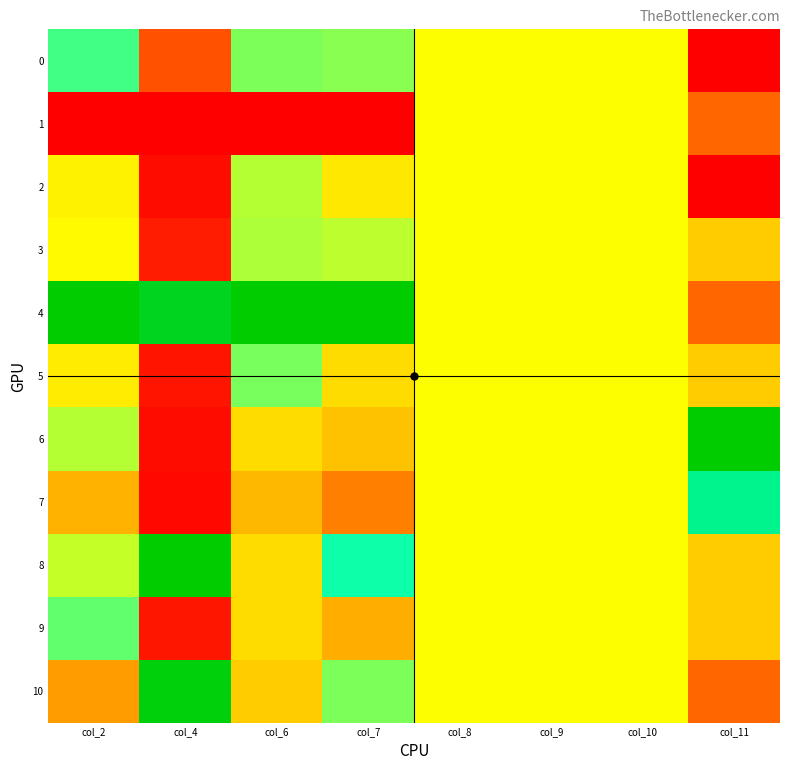

Reading left to right, extract all data points from this chart.

0: col_2=0.7	col_4=0.2	col_6=0.6	col_7=0.6	col_8=0.5	col_9=0.5	col_10=0.5	col_11=0.0
1: col_2=0.0	col_4=0.0	col_6=0.0	col_7=0.0	col_8=0.5	col_9=0.5	col_10=0.5	col_11=0.2
2: col_2=0.5	col_4=0.0	col_6=0.6	col_7=0.5	col_8=0.5	col_9=0.5	col_10=0.5	col_11=0.0
3: col_2=0.5	col_4=0.1	col_6=0.6	col_7=0.6	col_8=0.5	col_9=0.5	col_10=0.5	col_11=0.4
4: col_2=1.0	col_4=1.0	col_6=1.0	col_7=1.0	col_8=0.5	col_9=0.5	col_10=0.5	col_11=0.2
5: col_2=0.5	col_4=0.0	col_6=0.6	col_7=0.4	col_8=0.5	col_9=0.5	col_10=0.5	col_11=0.4
6: col_2=0.6	col_4=0.0	col_6=0.4	col_7=0.4	col_8=0.5	col_9=0.5	col_10=0.5	col_11=1.0
7: col_2=0.4	col_4=0.0	col_6=0.4	col_7=0.3	col_8=0.5	col_9=0.5	col_10=0.5	col_11=0.8
8: col_2=0.6	col_4=1.0	col_6=0.4	col_7=0.7	col_8=0.5	col_9=0.5	col_10=0.5	col_11=0.4
9: col_2=0.7	col_4=0.0	col_6=0.4	col_7=0.3	col_8=0.5	col_9=0.5	col_10=0.5	col_11=0.4
10: col_2=0.3	col_4=1.0	col_6=0.4	col_7=0.6	col_8=0.5	col_9=0.5	col_10=0.5	col_11=0.2